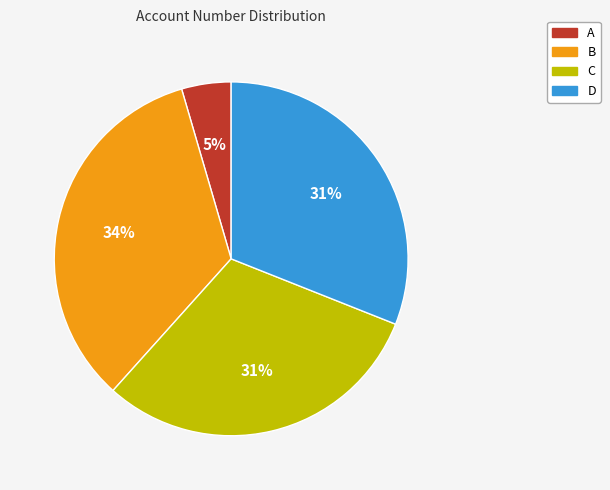

True or false: C accounts for 25% of the total.

False